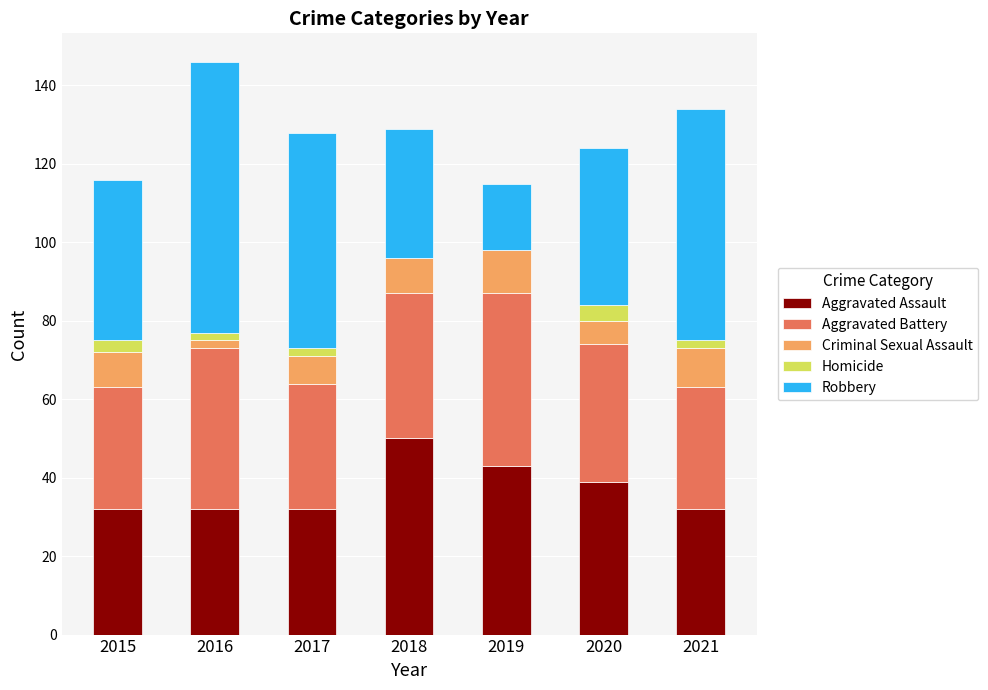

Which category has the highest value in the Aggravated Assault series?

2018